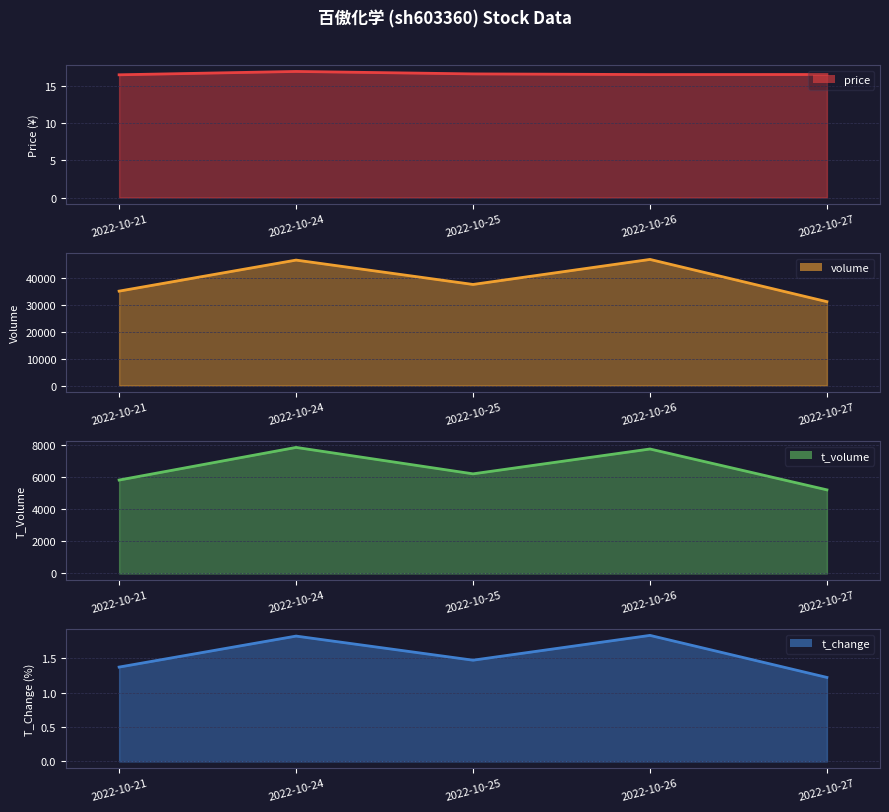

What are all the series names shown in the legend?

price line, volume line, t_volume line, t_change line